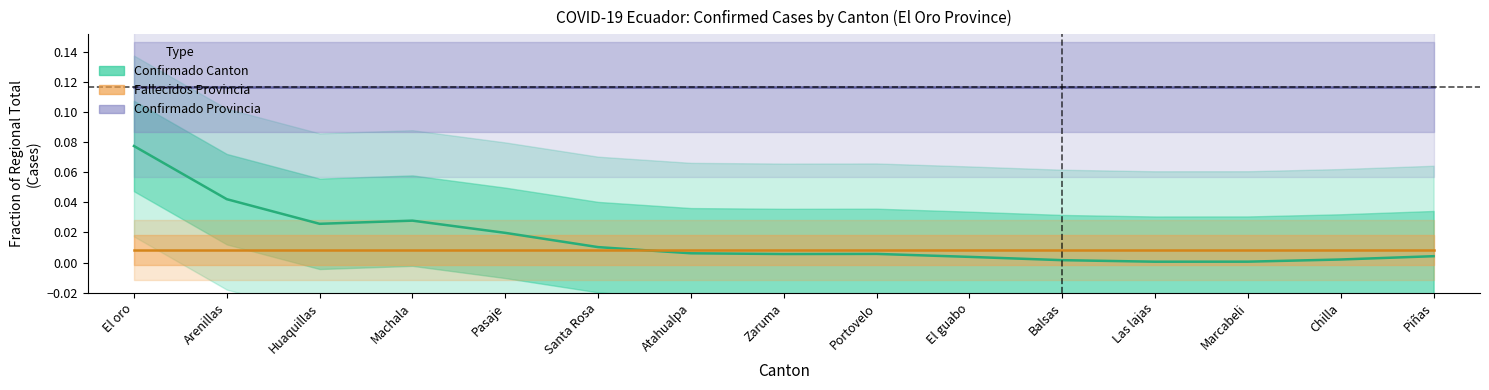

What is the label of the 4th point from the left?

Machala